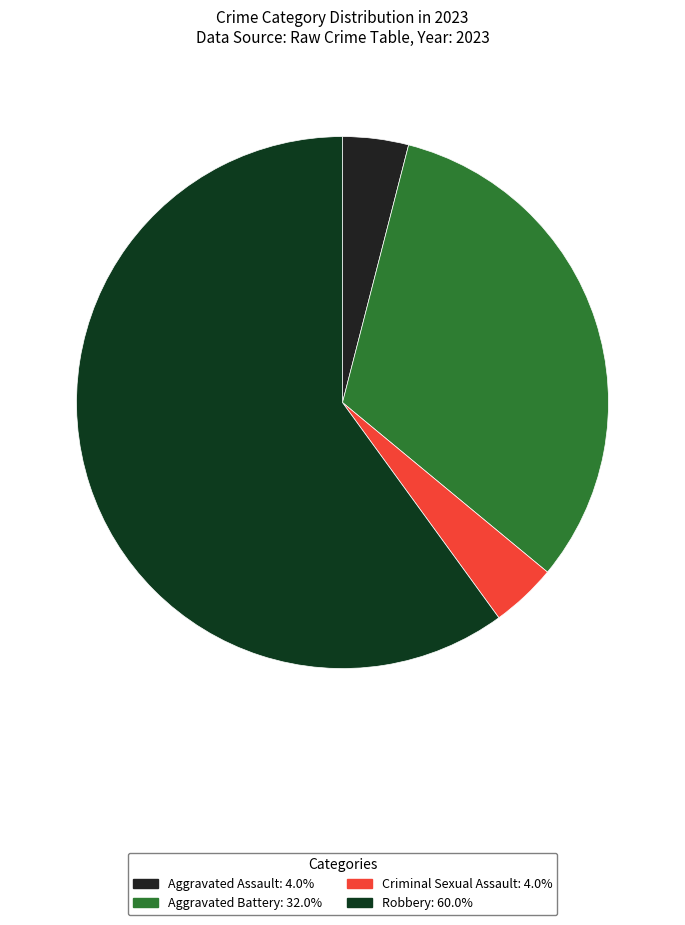

Rank the categories by value from lowest to highest.

Aggravated Assault, Criminal Sexual Assault, Aggravated Battery, Robbery